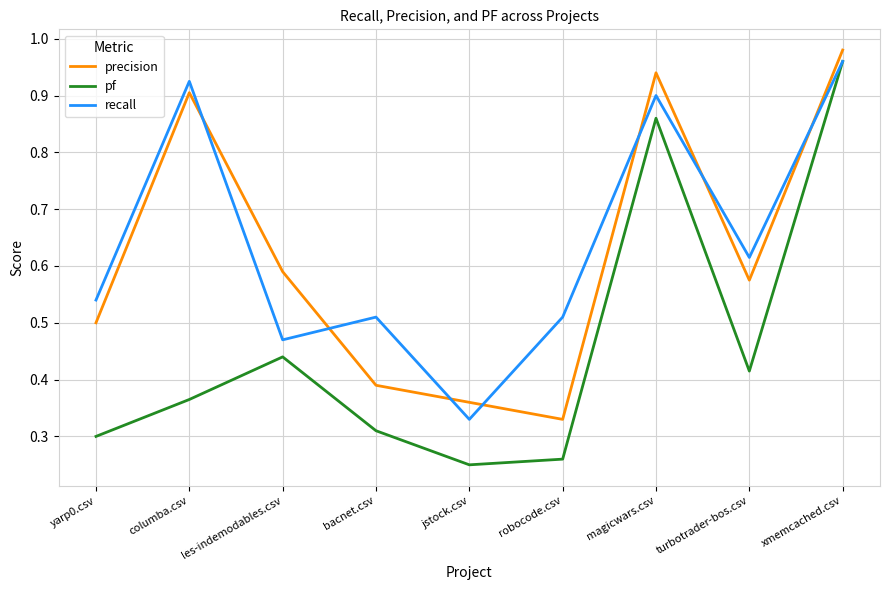

Which series has the largest range (max minus min)?

pf